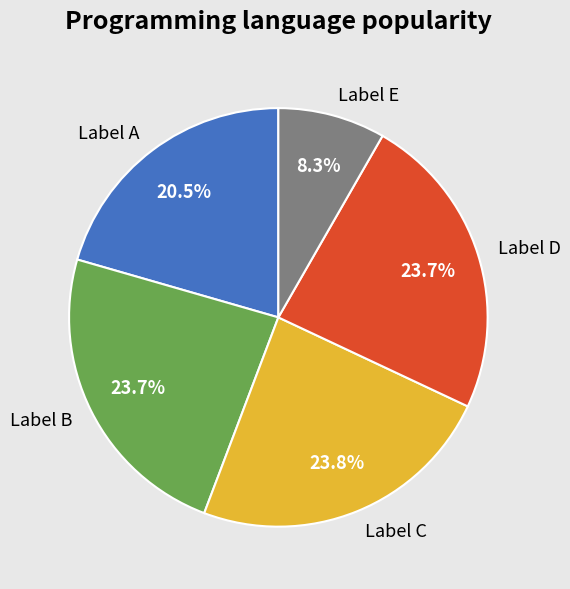

What is the smallest slice in the pie chart?

Label E